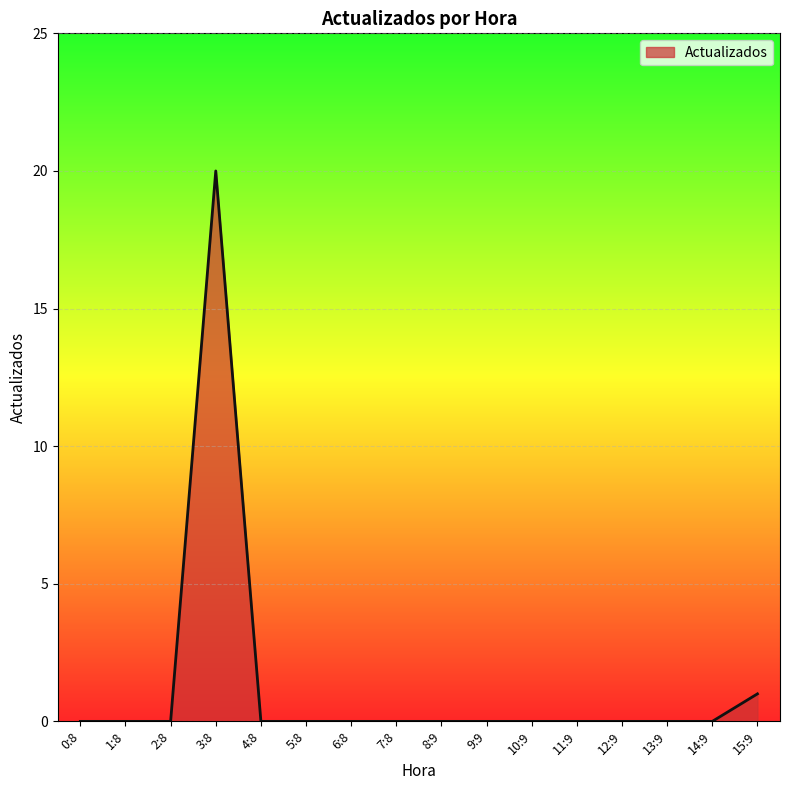

True or false: the data shows 11 at 2:8.

False